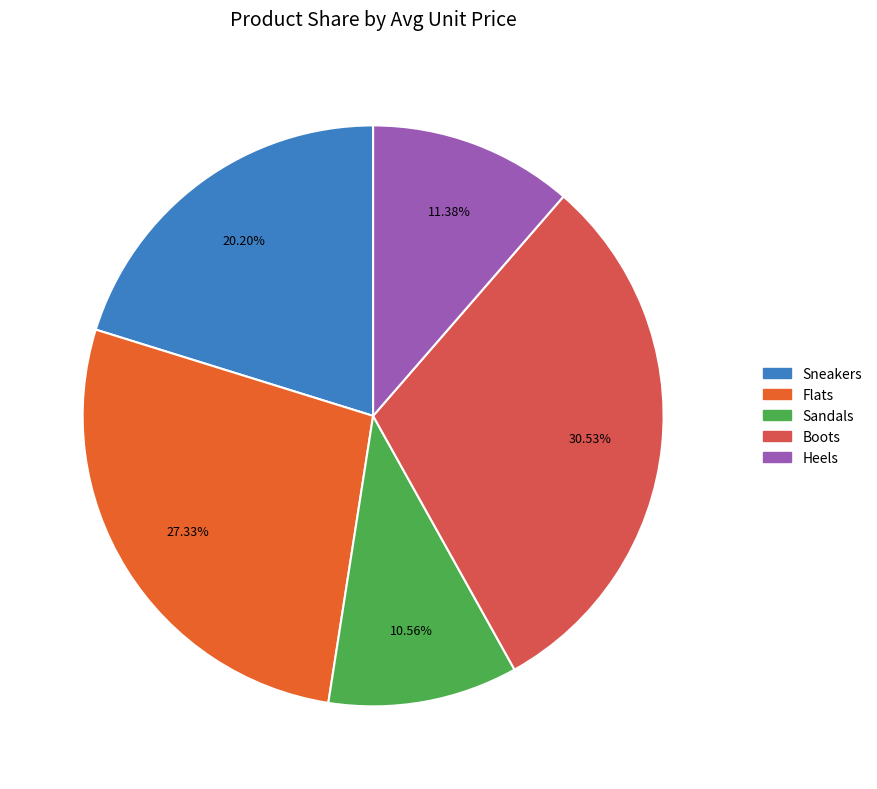

Rank the categories by value from highest to lowest.

Boots, Flats, Sneakers, Heels, Sandals